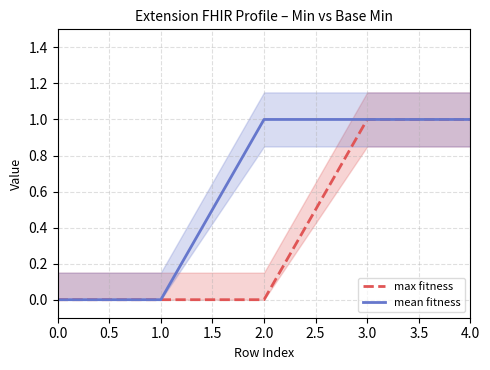

True or false: max fitness has a value of 0 at 2.0.

True